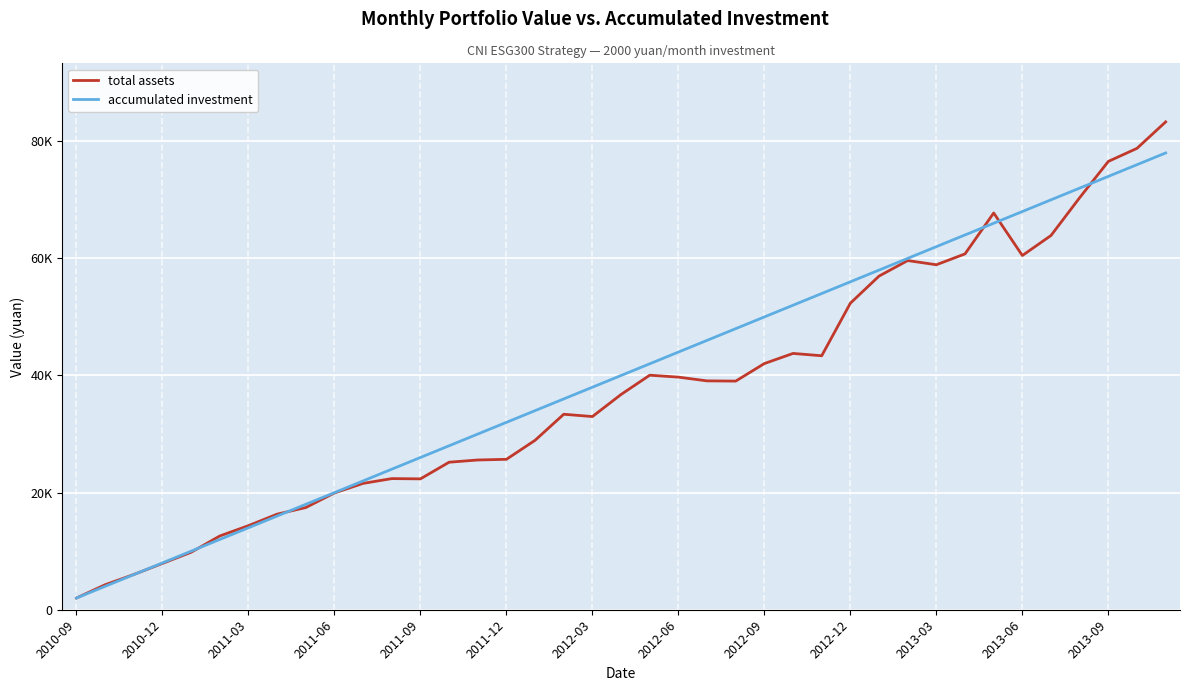

What are all the series names shown in the legend?

total assets, accumulated investment